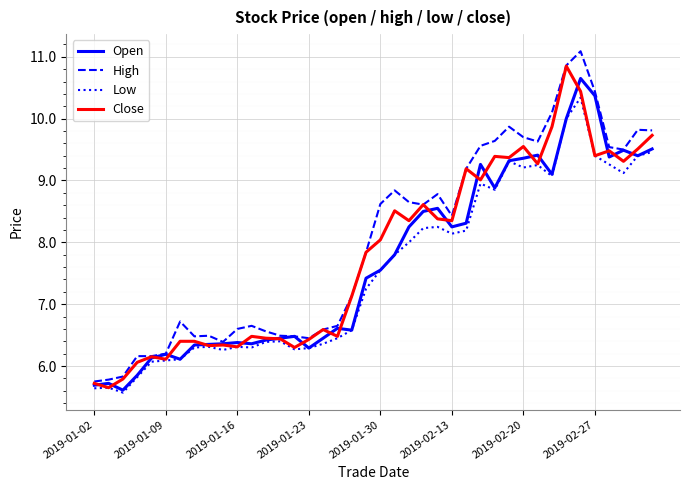

At how many categories does at least one series exceed 8?

20